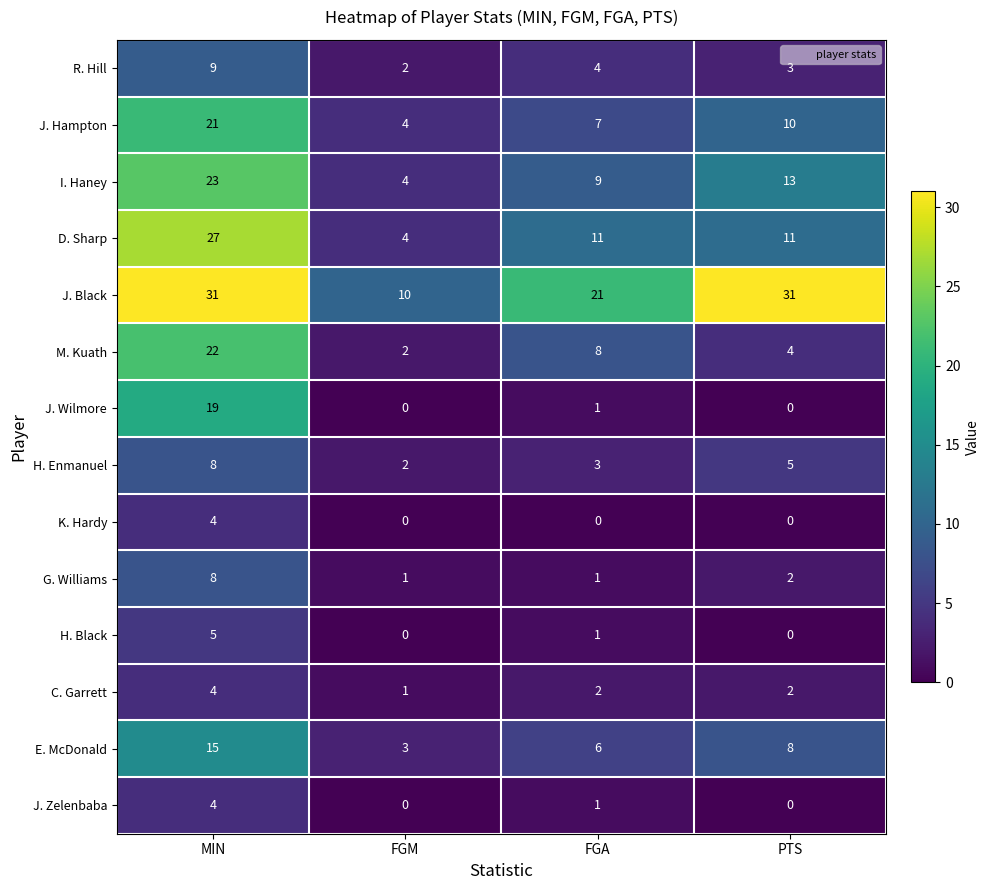

How many distinct data groups are displayed?

14